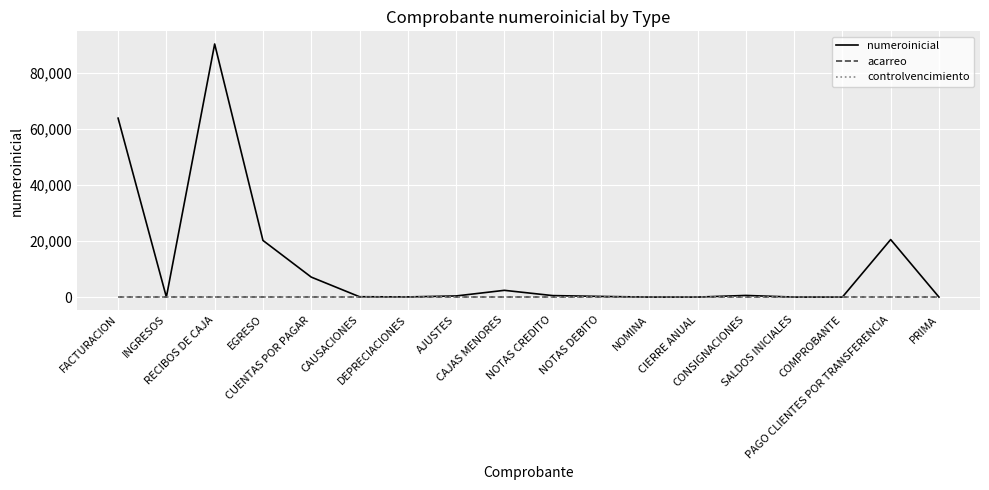

What value does the numeroinicial series have at PAGO CLIENTES POR TRANSFERENCIA, to the nearest 10?

20530